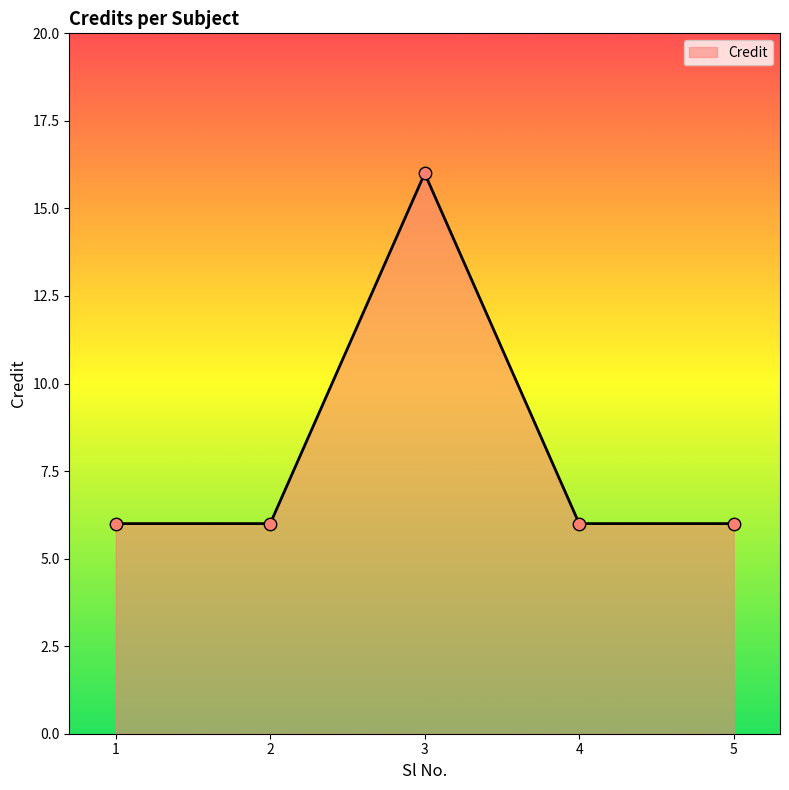

Approximately how many times larger is the value at 4 compared to 5?

1.0